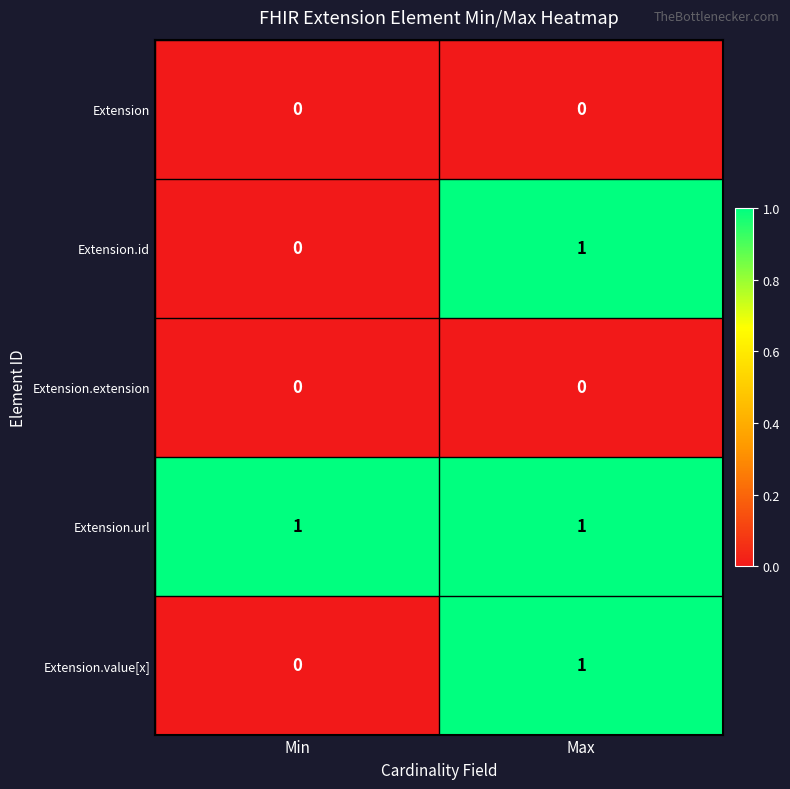

At which category is the sum across all series the highest?

Max